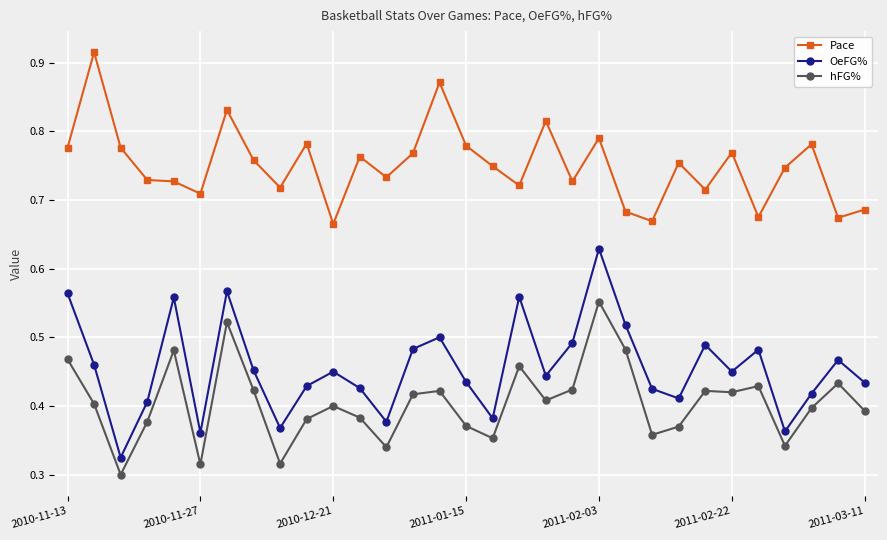

What is the sum of all hFG% values?

12.6